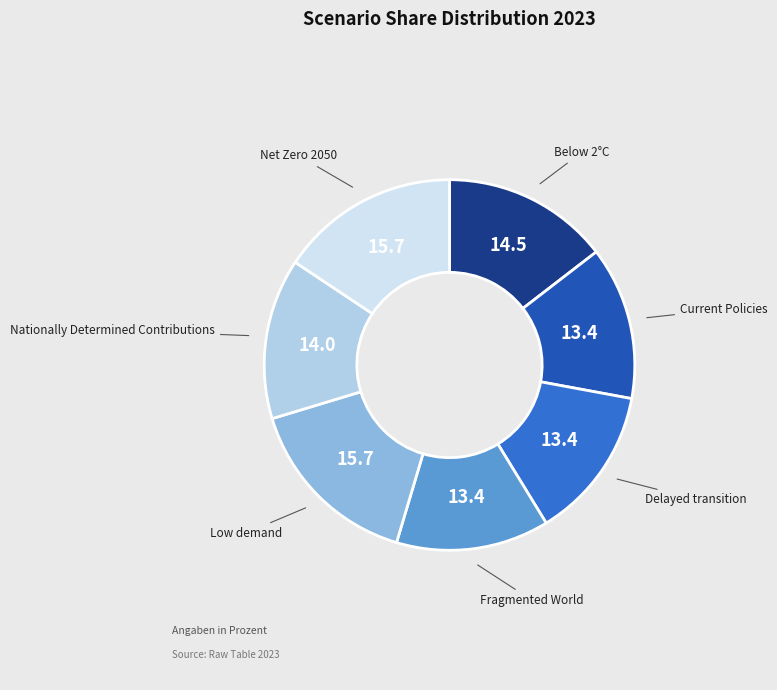

How many segments does this pie chart have?

7